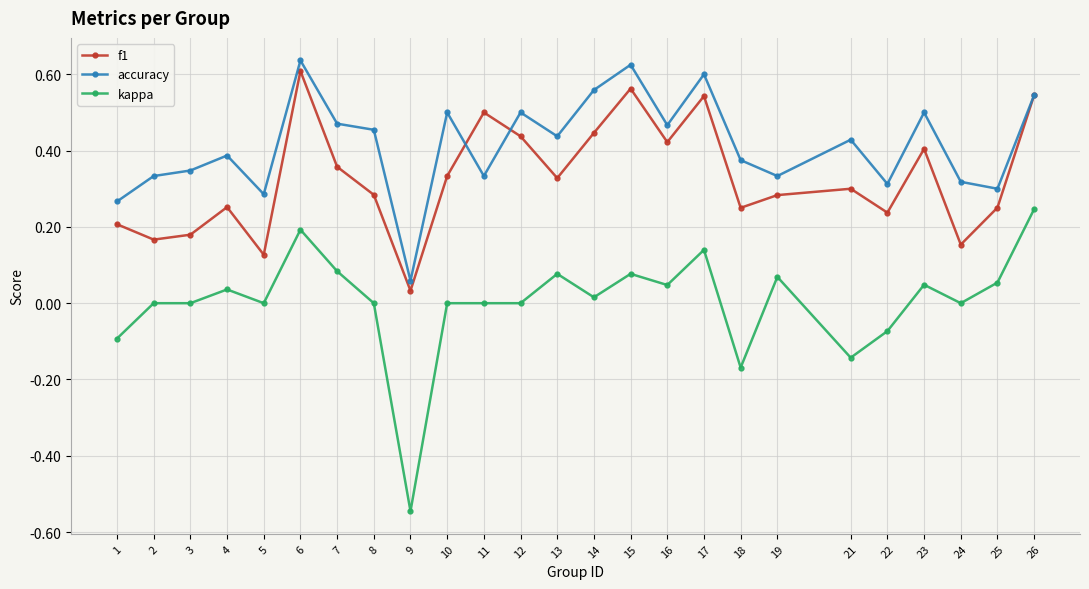

At which category does accuracy reach its first local peak?

4